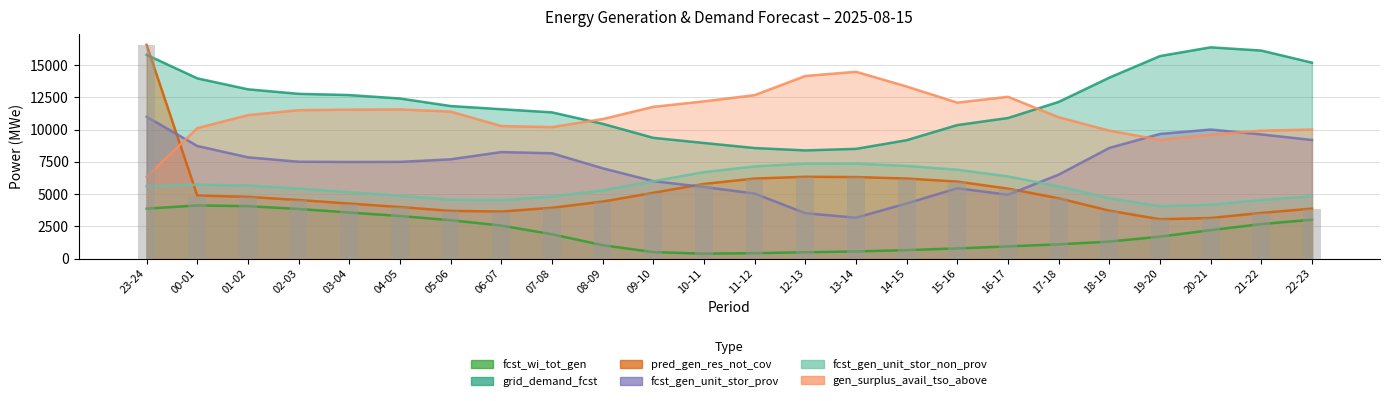

Reading right to left, transcribe all the data shown in this chart.

fcst_wi_tot_gen: 22-23=3026	21-22=2686	20-21=2217	19-20=1712	18-19=1330	17-18=1116	16-17=960	15-16=802	14-15=668	13-14=566	12-13=503	11-12=433	10-11=394	09-10=516	08-09=1051	07-08=1897	06-07=2572	05-06=2986	04-05=3312	03-04=3582	02-03=3857	01-02=4075	00-01=4132	23-24=3880
grid_demand_fcst: 22-23=15190	21-22=16127	20-21=16379	19-20=15701	18-19=14030	17-18=12149	16-17=10902	15-16=10357	14-15=9185	13-14=8513	12-13=8393	11-12=8577	10-11=8969	09-10=9368	08-09=10455	07-08=11340	06-07=11584	05-06=11831	04-05=12414	03-04=12681	02-03=12776	01-02=13126	00-01=13975	23-24=15799
pred_gen_res_not_cov: 22-23=3884	21-22=3552	20-21=3159	19-20=3064	18-19=3725	17-18=4686	16-17=5434	15-16=5978	14-15=6215	13-14=6329	12-13=6351	11-12=6214	10-11=5797	09-10=5110	08-09=4430	07-08=3950	06-07=3656	05-06=3708	04-05=4005	03-04=4275	02-03=4551	01-02=4796	00-01=4898	23-24=16574
fcst_gen_unit_stor_prov: 22-23=9199	21-22=9633	20-21=10009	19-20=9671	18-19=8583	17-18=6515	16-17=4959	15-16=5462	14-15=4282	13-14=3179	12-13=3529	11-12=5050	10-11=5558	09-10=6011	08-09=7010	07-08=8171	06-07=8265	05-06=7702	04-05=7505	03-04=7497	02-03=7516	01-02=7857	00-01=8736	23-24=11001
fcst_gen_unit_stor_non_prov: 22-23=4836	21-22=4553	20-21=4184	19-20=4071	18-19=4691	17-18=5604	16-17=6382	15-16=6896	14-15=7192	13-14=7362	12-13=7366	11-12=7154	10-11=6710	09-10=6010	08-09=5298	07-08=4818	06-07=4532	05-06=4576	04-05=4884	03-04=5155	02-03=5432	01-02=5671	00-01=5743	23-24=5621
gen_surplus_avail_tso_above: 22-23=10006	21-22=9922	20-21=9608	19-20=9211	18-19=9923	17-18=10963	16-17=12547	15-16=12093	14-15=13343	13-14=14486	12-13=14158	11-12=12675	10-11=12192	09-10=11769	08-09=10819	07-08=10198	06-07=10281	05-06=11401	04-05=11569	03-04=11551	02-03=11509	01-02=11126	00-01=10116	23-24=6355